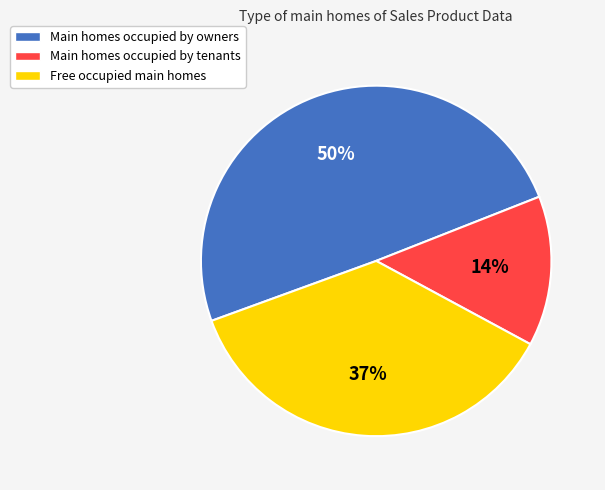

Is there a majority slice in this chart?

No